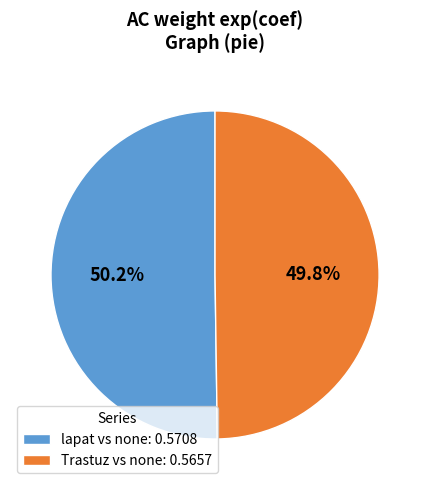

The Trastuz vs none slice represents 50% of the pie. True or false?

True